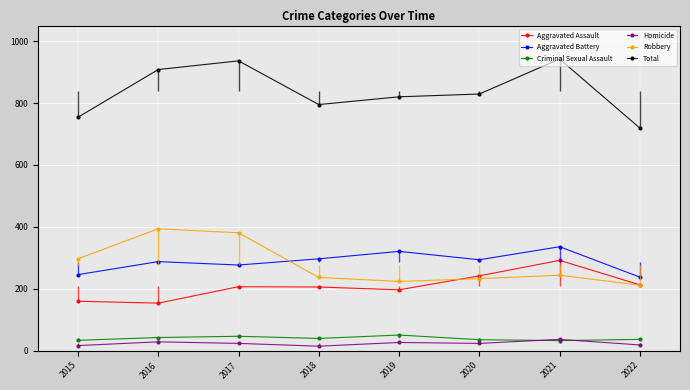

Reading left to right, extract all data points from this chart.

Aggravated Assault: 2015=160	2016=154	2017=207	2018=206	2019=197	2020=242	2021=292	2022=213
Aggravated Battery: 2015=246	2016=288	2017=277	2018=297	2019=321	2020=294	2021=336	2022=238
Criminal Sexual Assault: 2015=34	2016=43	2017=47	2018=40	2019=51	2020=36	2021=33	2022=37
Homicide: 2015=17	2016=29	2017=24	2018=15	2019=27	2020=24	2021=37	2022=19
Robbery: 2015=297	2016=394	2017=381	2018=237	2019=224	2020=233	2021=244	2022=212
Total: 2015=754	2016=908	2017=936	2018=795	2019=820	2020=829	2021=942	2022=719